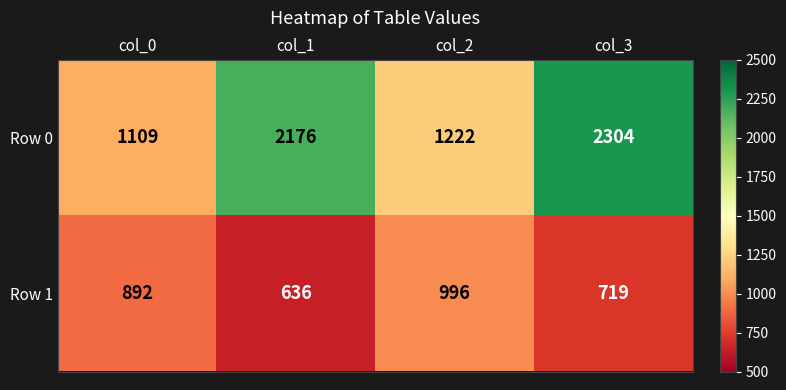

Which series has the largest range (max minus min)?

Row 0